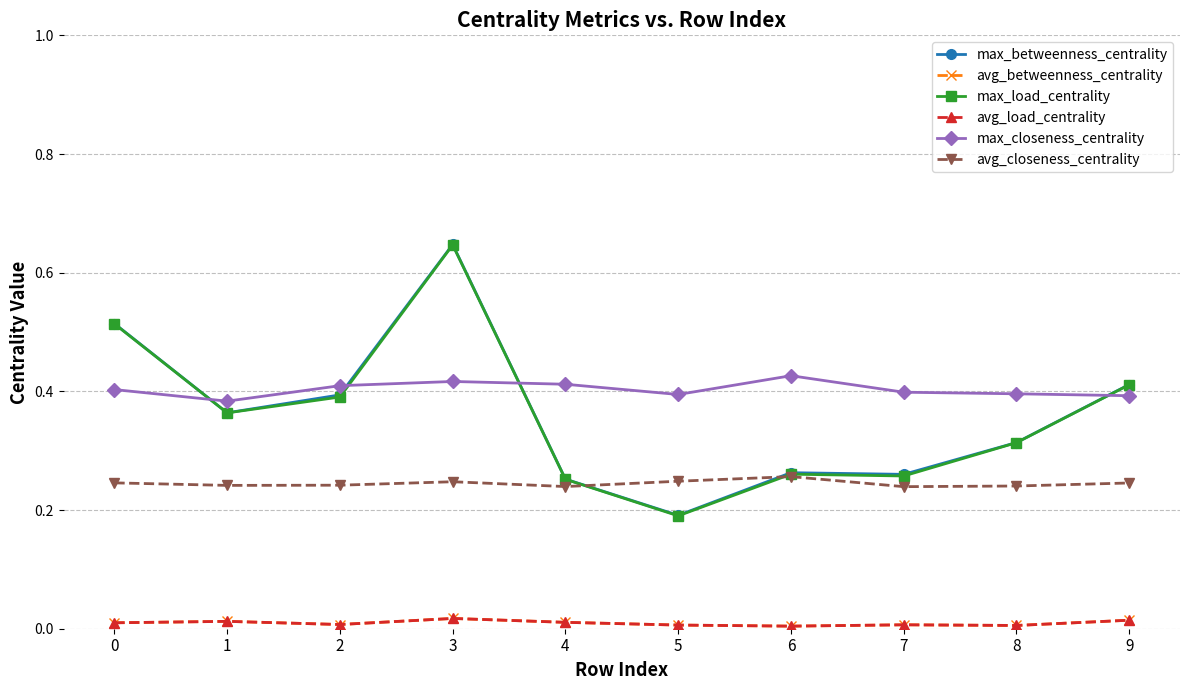

Is this an area chart (filled region under the line)?

No